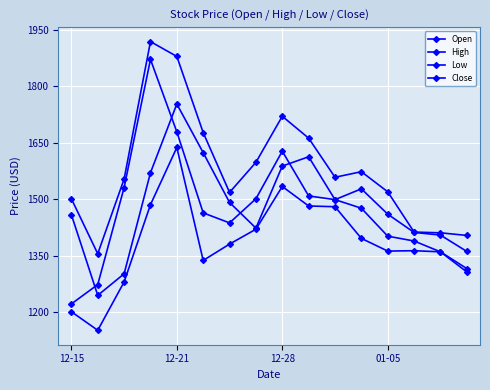

What is the sum of all Open values?

23730.7